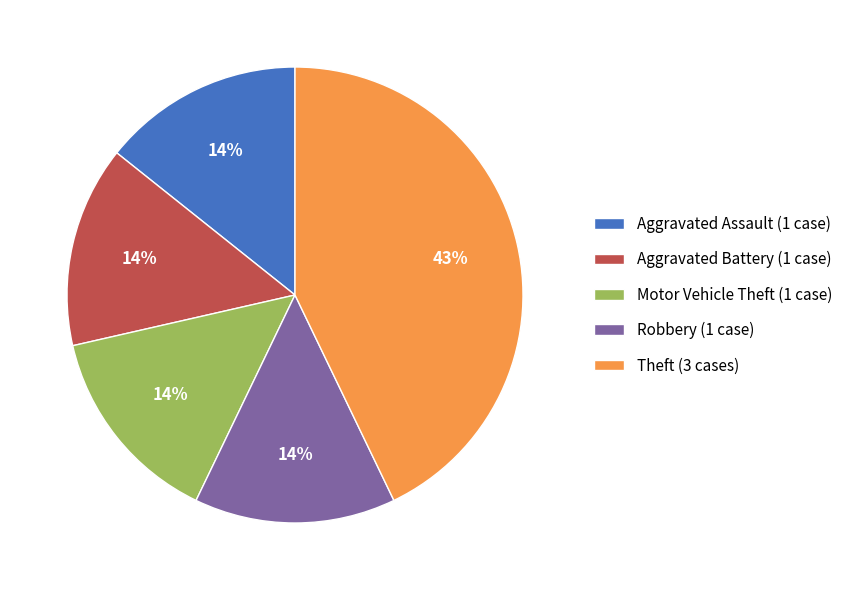

To the nearest percent, what is the average slice percentage?

20%